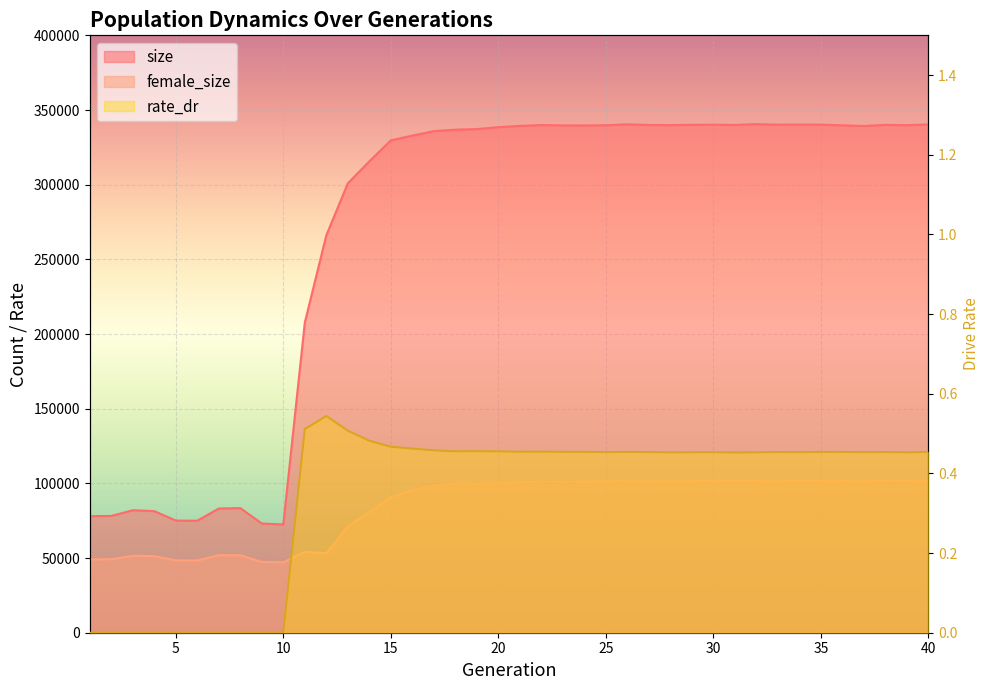

True or false: female_size and rate_dr cross at least once.

False